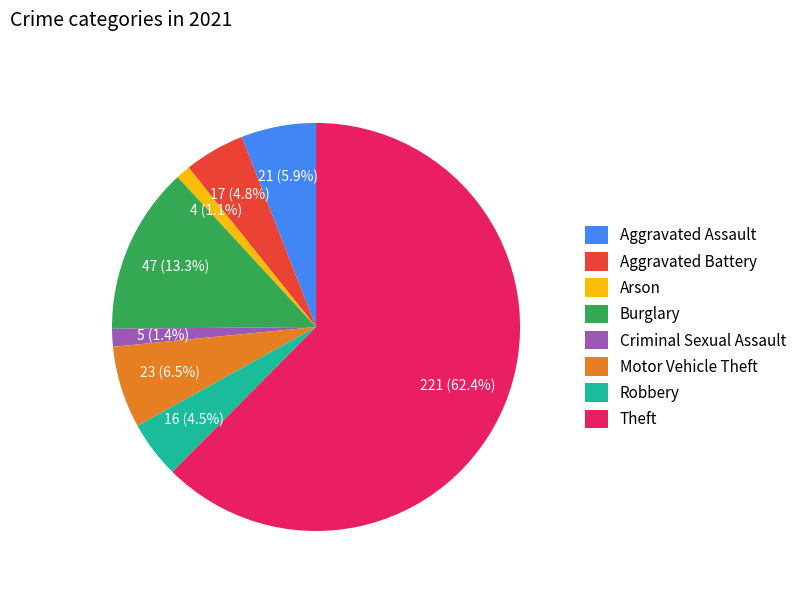

How much of the chart is everything except Aggravated Battery?

95.2%